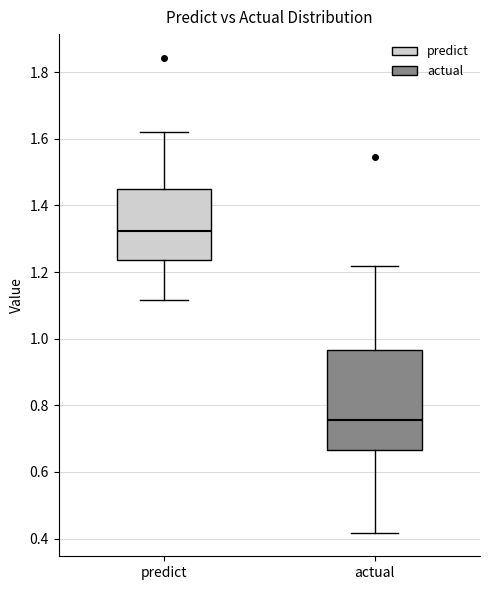

Where does the median line of the box for actual sit on the y-axis? The values are not printed on the chart, so give them approximately, as read against the axis.

0.76